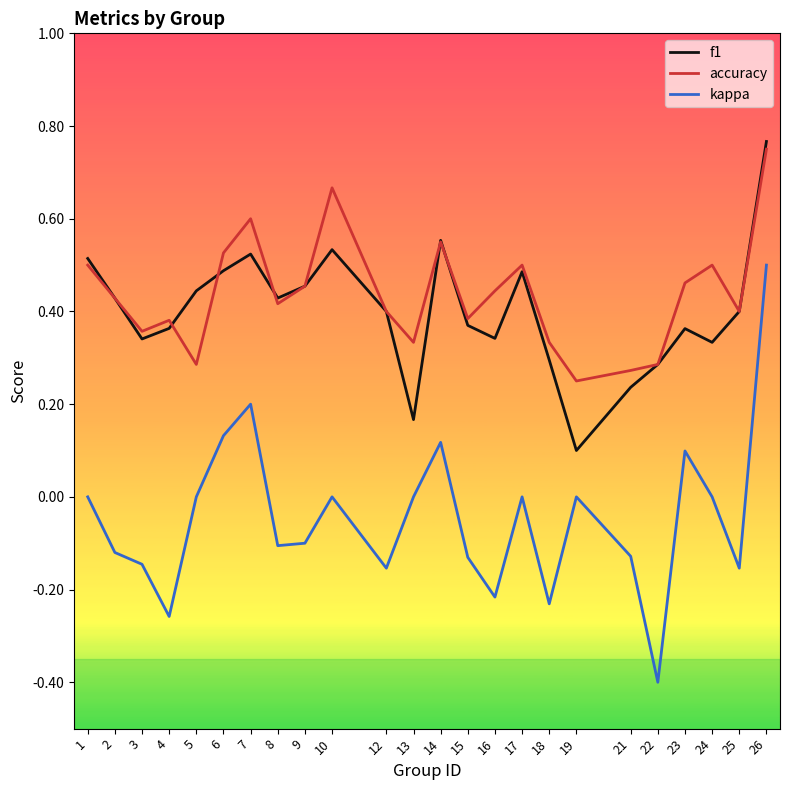

At 21, list the series in order from smallest to largest.

kappa, f1, accuracy